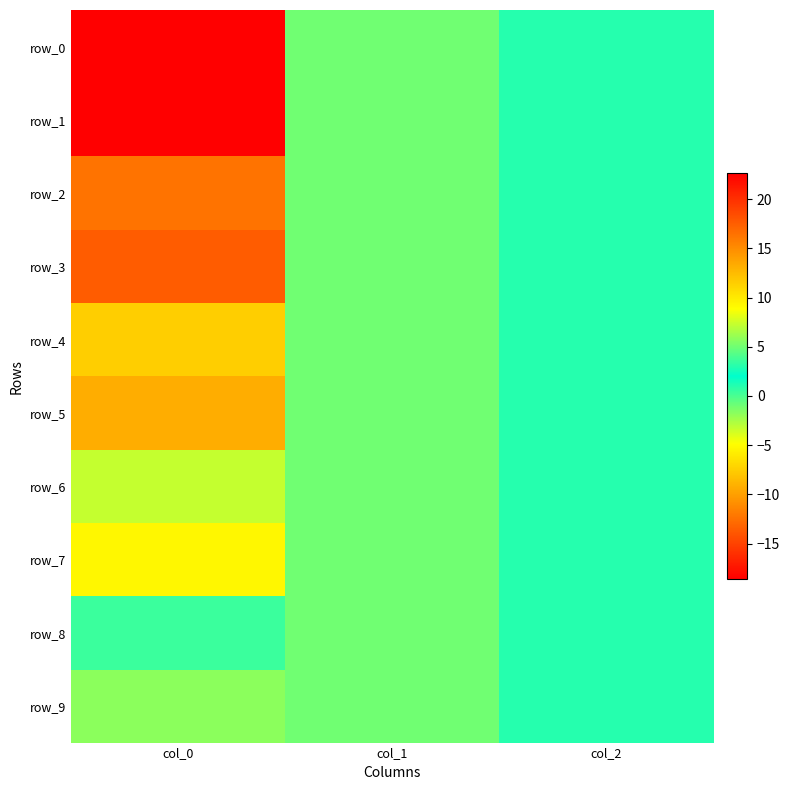

Reading left to right, what are all the values shown in this chart?

row_0: 22.6	-1.0	1.0
row_1: -18.6	-1.0	1.0
row_2: 16.4	-1.0	1.0
row_3: -13.6	-1.0	1.0
row_4: 11.4	-1.0	1.0
row_5: -9.2	-1.0	1.0
row_6: 7.3	-1.0	1.0
row_7: -5.3	-1.0	1.0
row_8: 3.6	-1.0	1.0
row_9: -1.8	-1.0	1.0